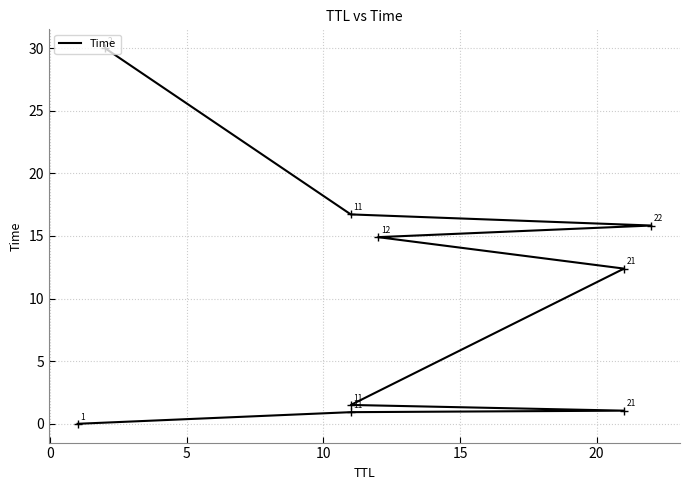

Is it true that the value at 7 is 6.4?

False